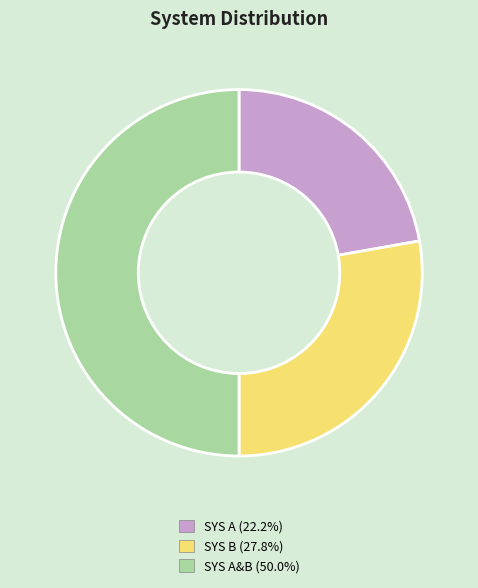

How many slices are in this pie chart?

3